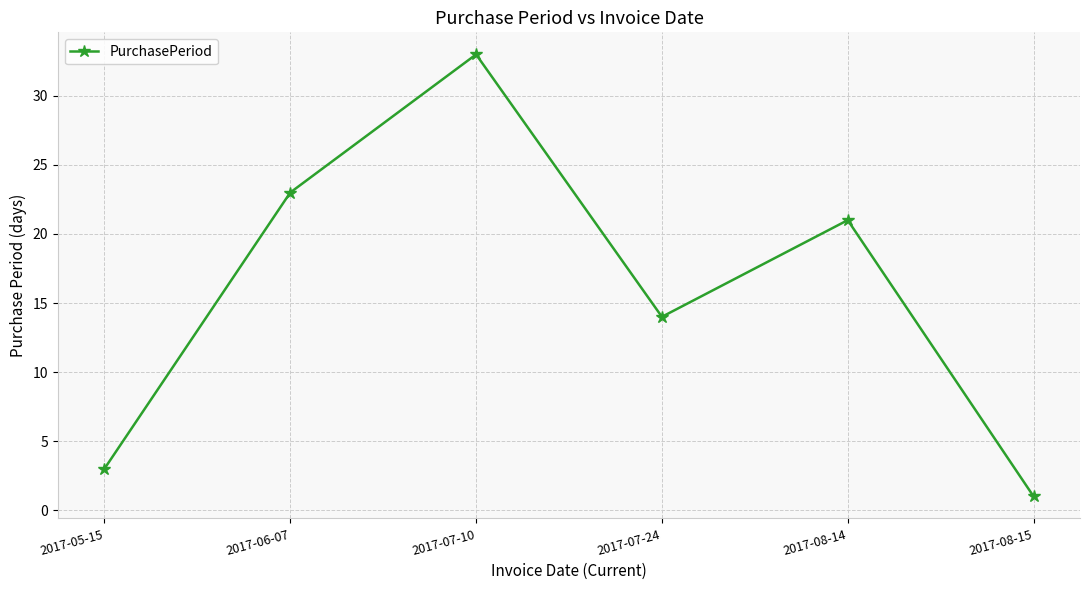

Between 2017-08-14 and 2017-06-07, which is larger?

2017-06-07